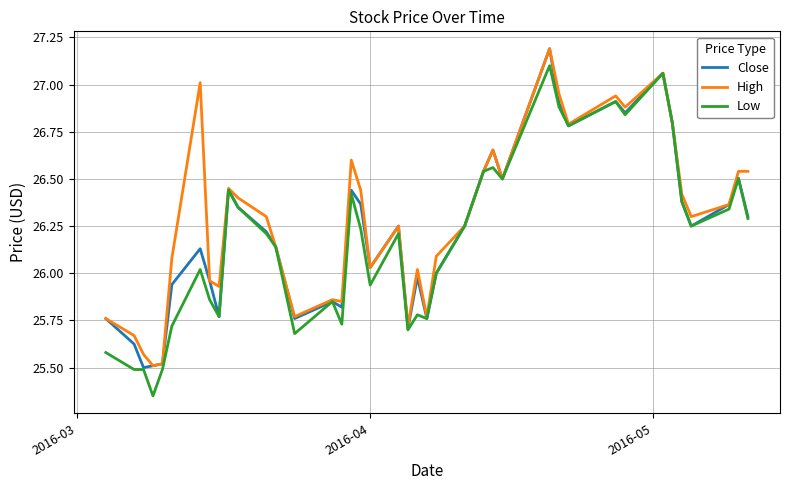

What is the maximum value shown in the chart?

27.2